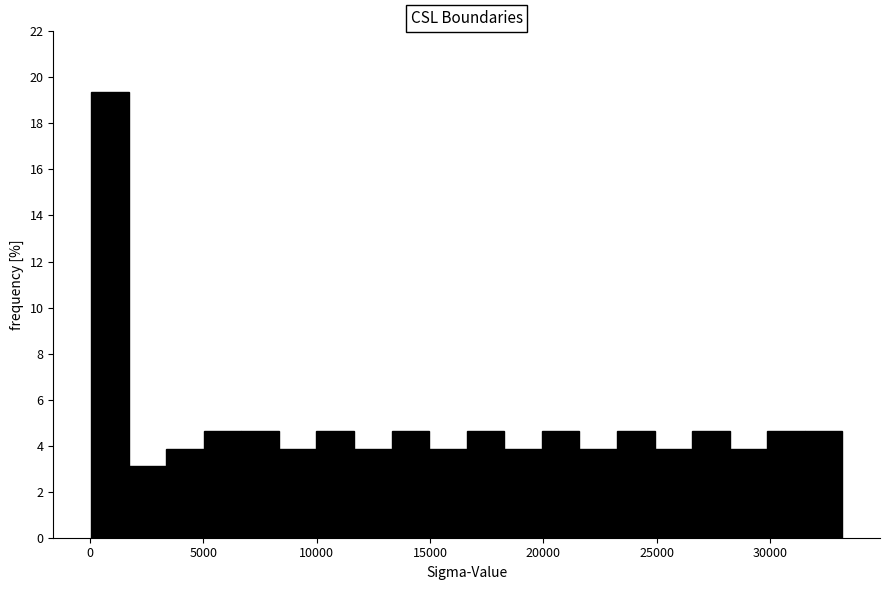

Around what value on the x-axis is the tallest bar? Give the approximate position of its centre, as read against the axis.

1000